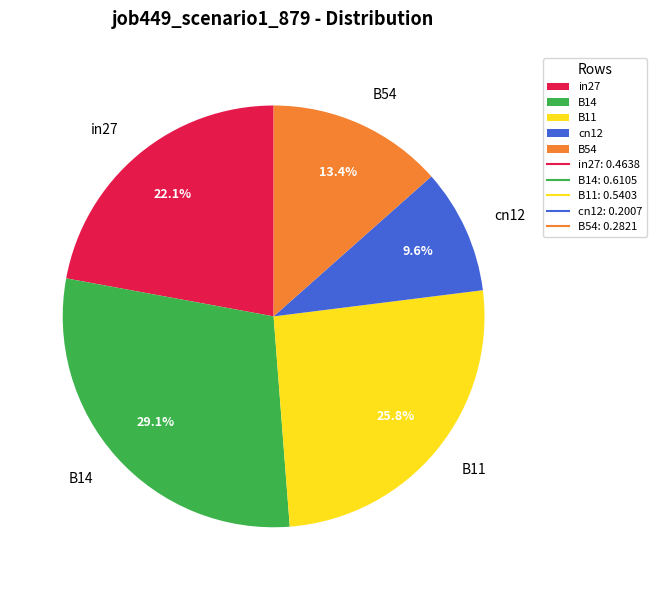

To the nearest percent, what is the combined percentage of B11 and B14?

55%